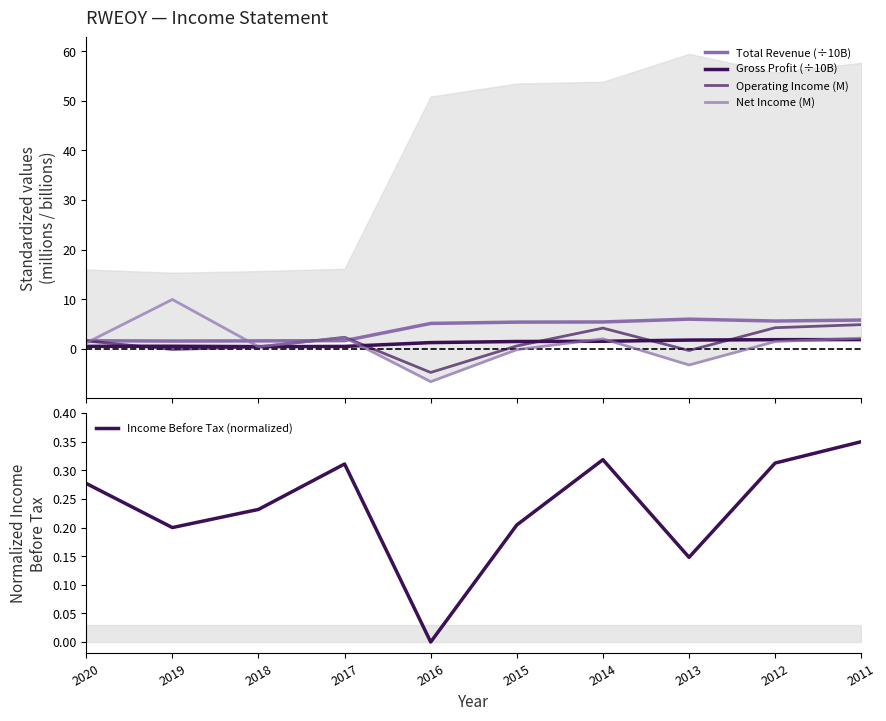

What is the lowest value of the Gross Profit (÷10B) series?

0.4